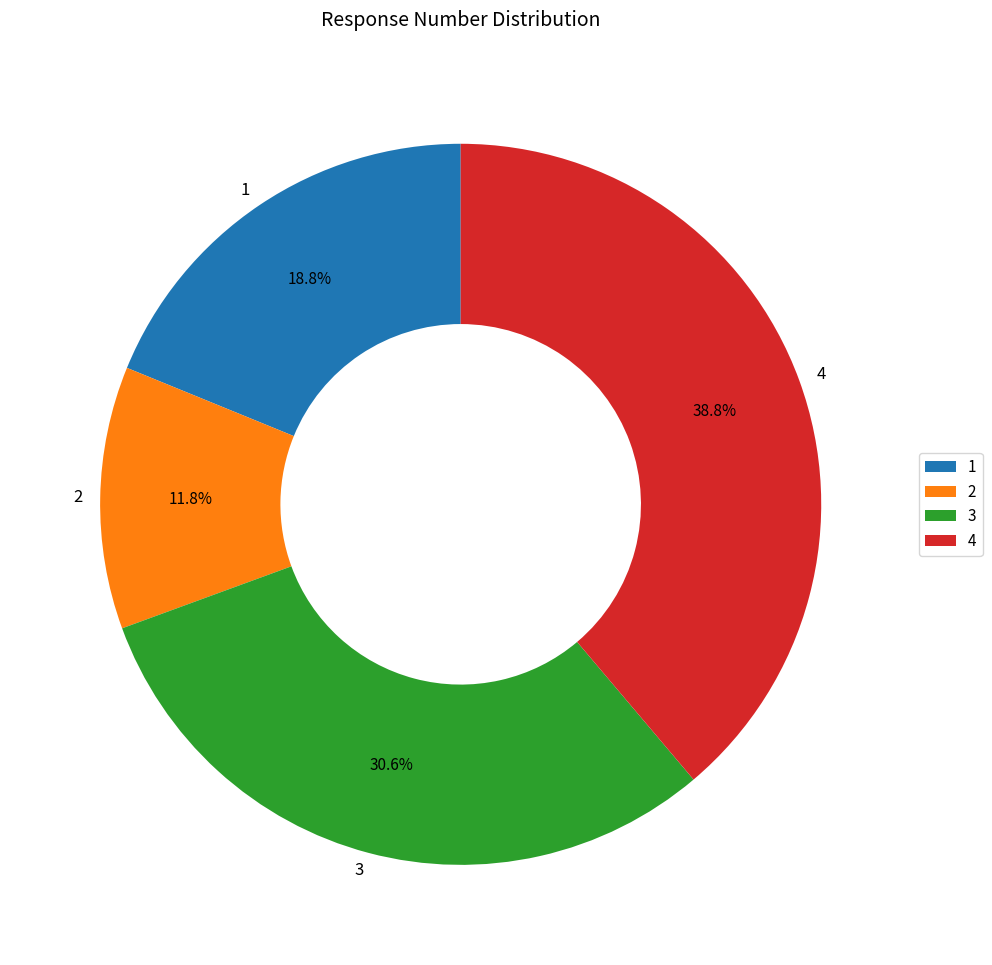

To the nearest percent, what portion does 1 represent?

19%